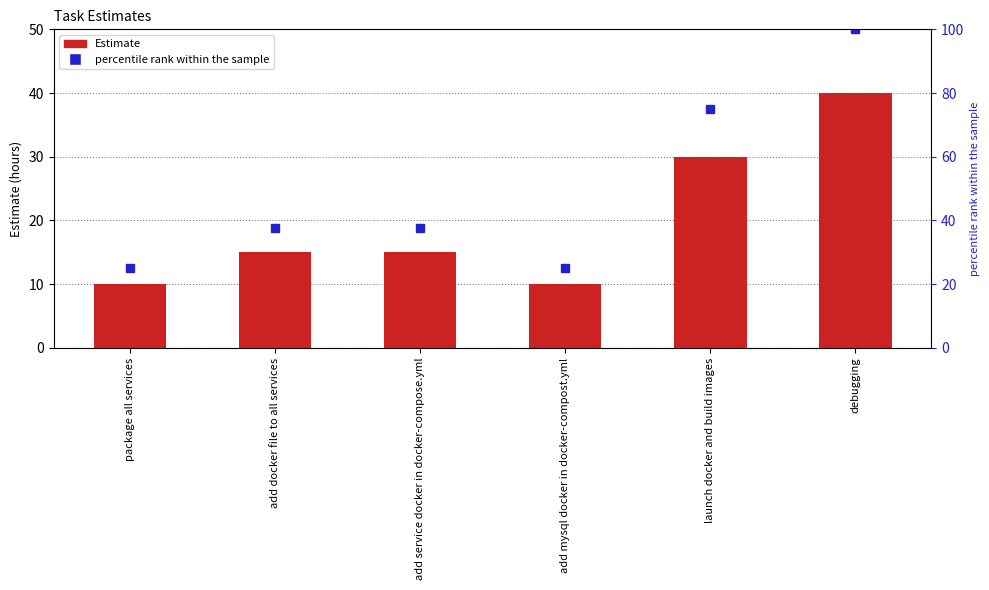

What value does the percentile rank within the sample series have at package all services?

25.0